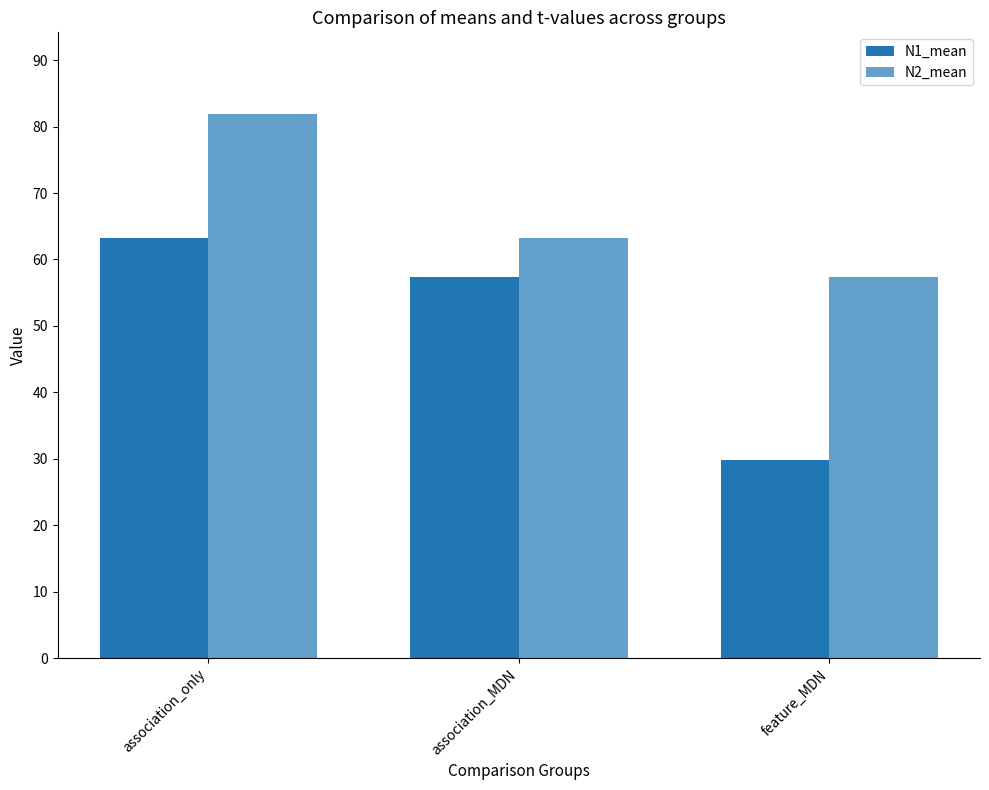

List the labels in order of N2_mean value, smallest first.

feature_MDN, association_MDN, association_only